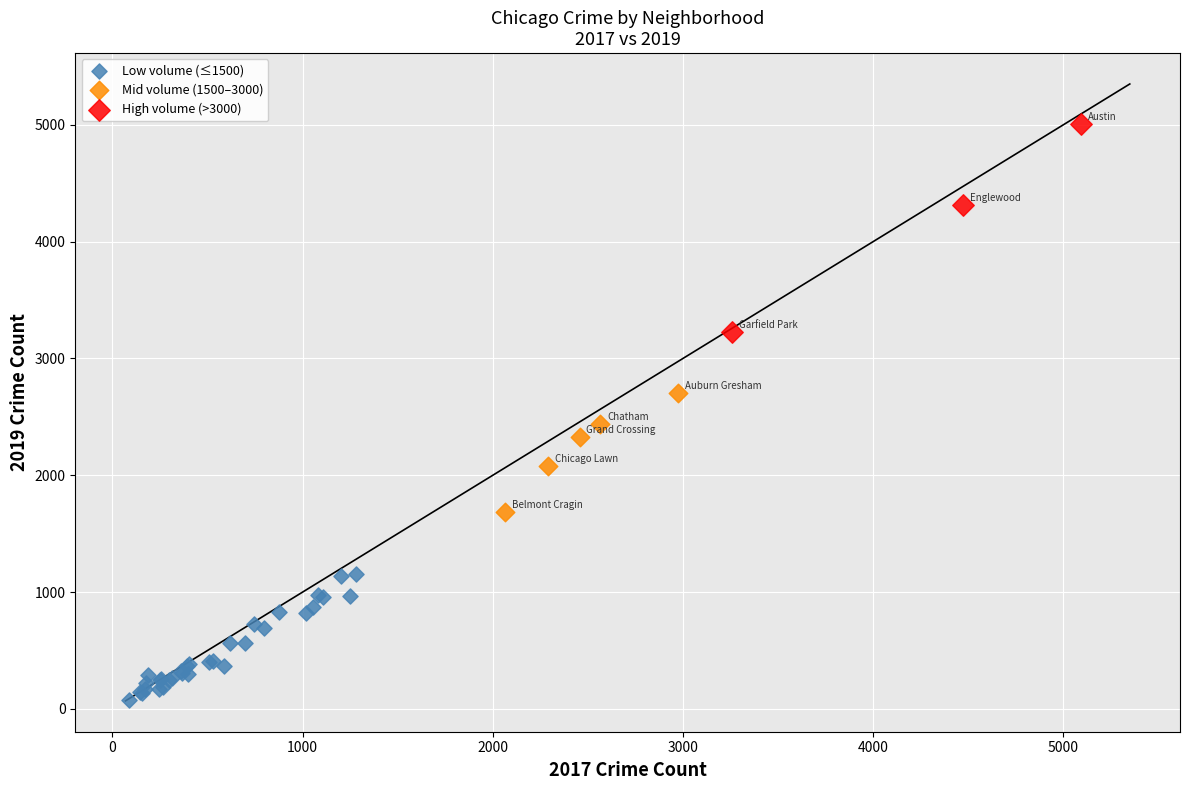

Which series reaches the minimum Y coordinate?

Low volume (≤1500)